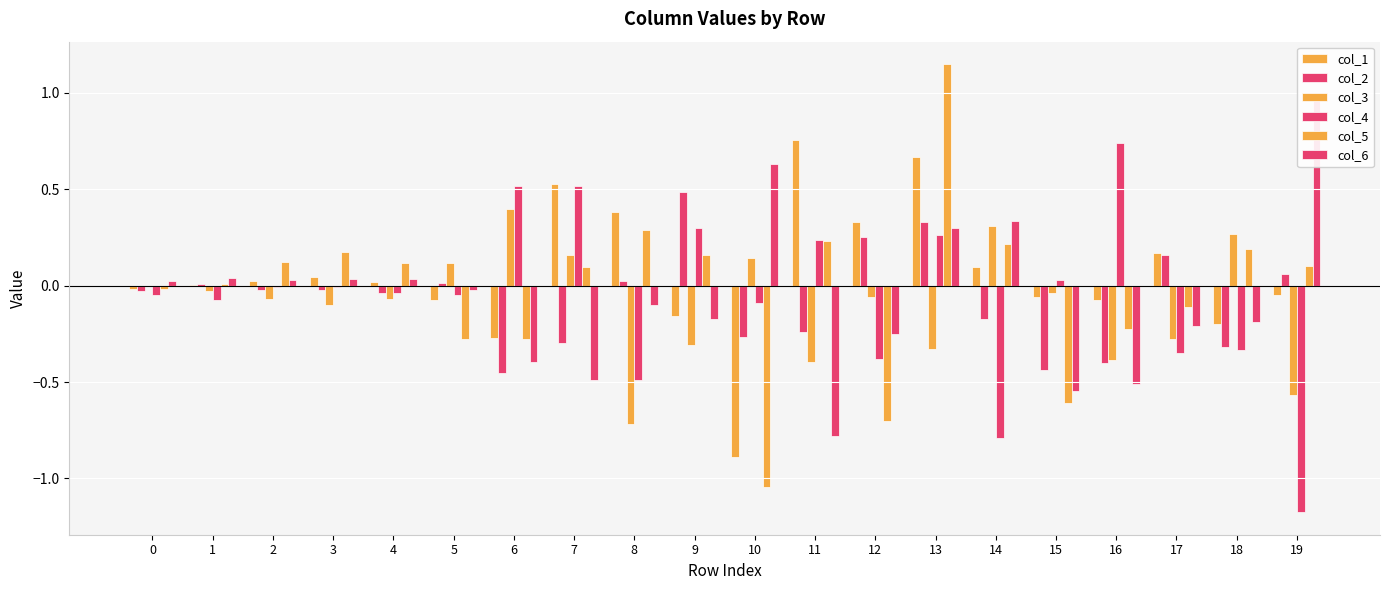

Which series has the largest total across all categories?

col_1